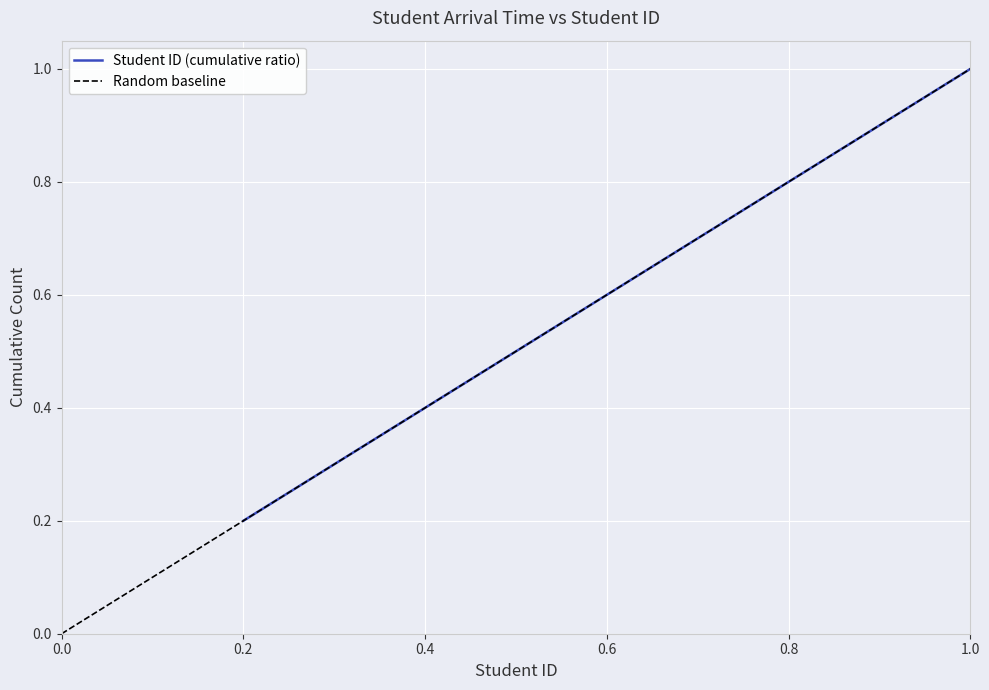

How many values are between 0 and 1?

5